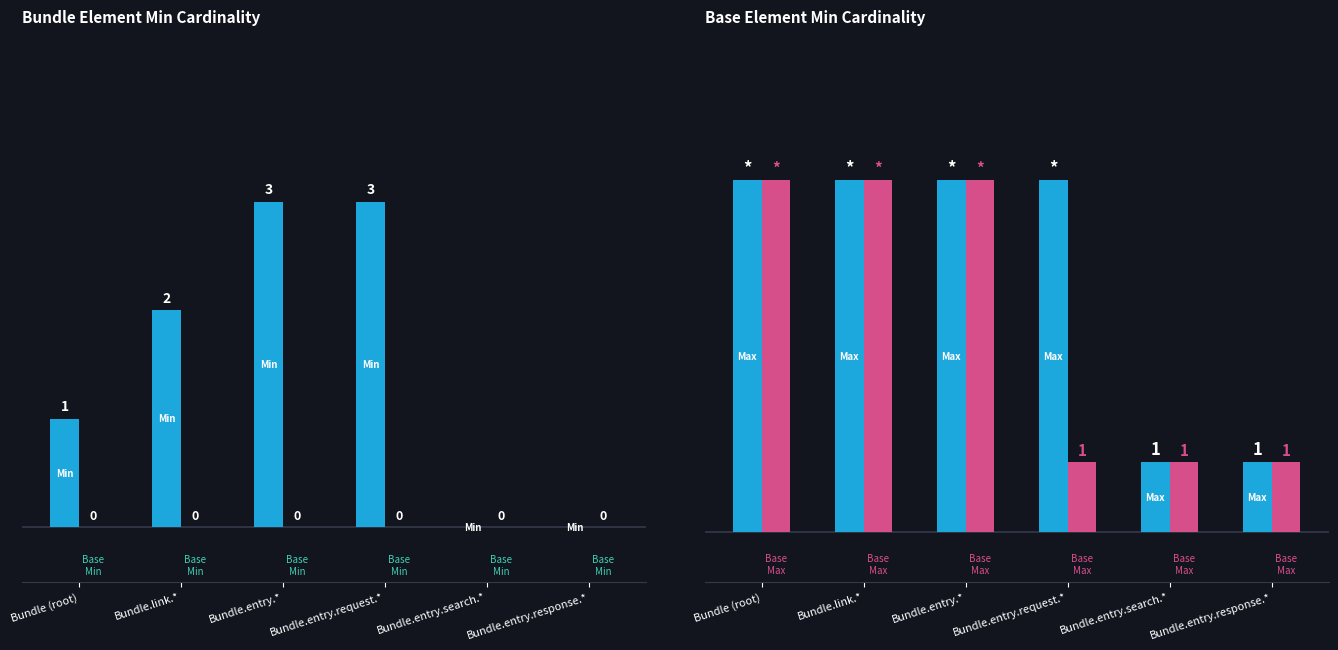

What position from the left is Bundle.entry.response.*?

6